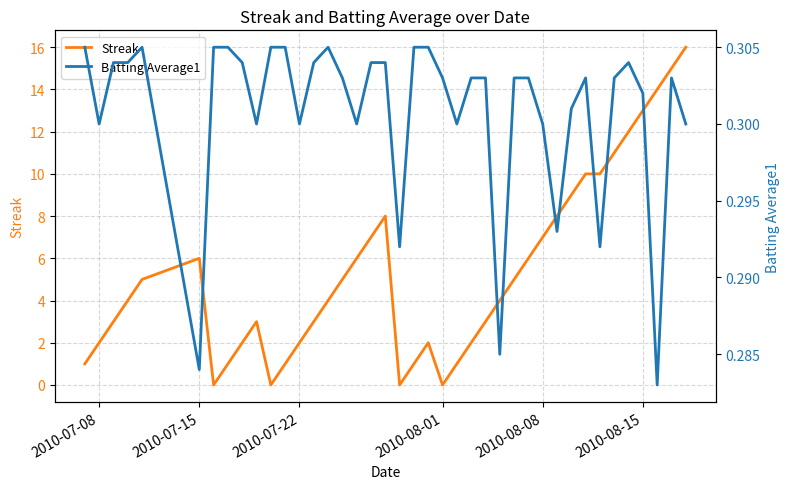

What is the highest value of the Streak series?

16